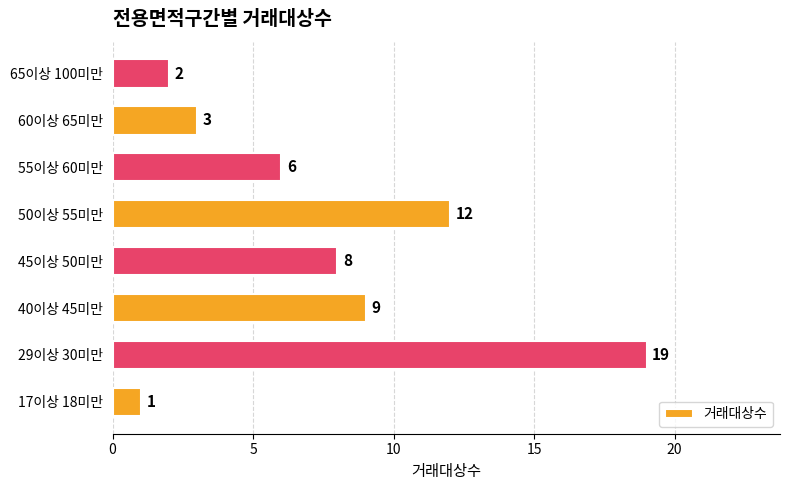

What value does the data have at 29이상 30미만, to the nearest 5?

20